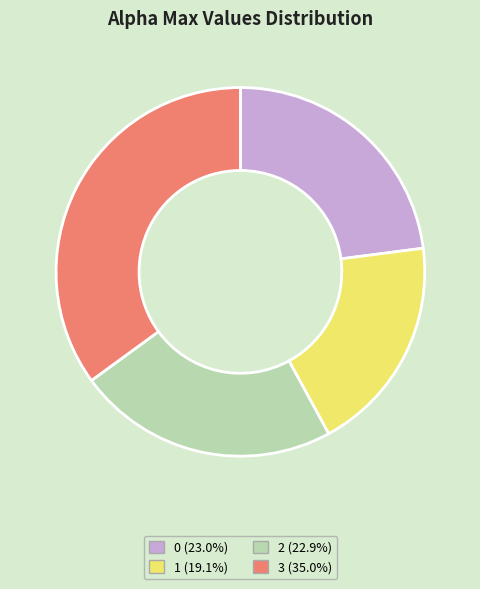

Is it true that 3 is 35% of the pie?

True